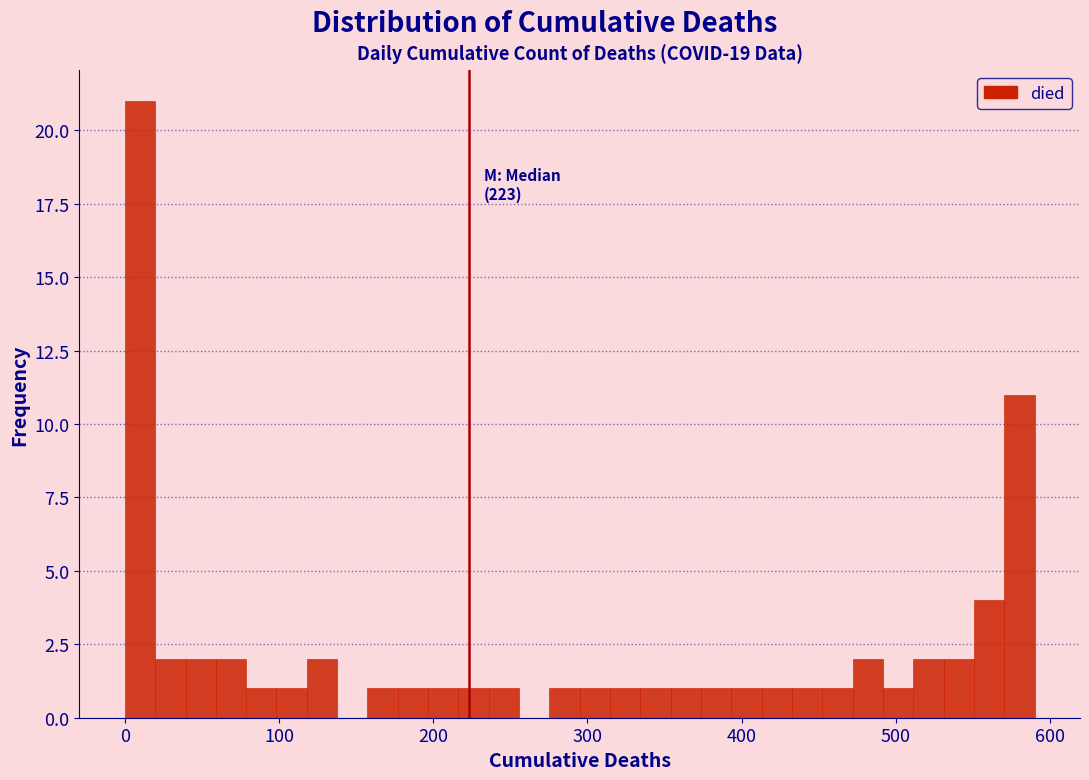

Read against the x-axis, roughly where is the centre of the tallest bar?

10